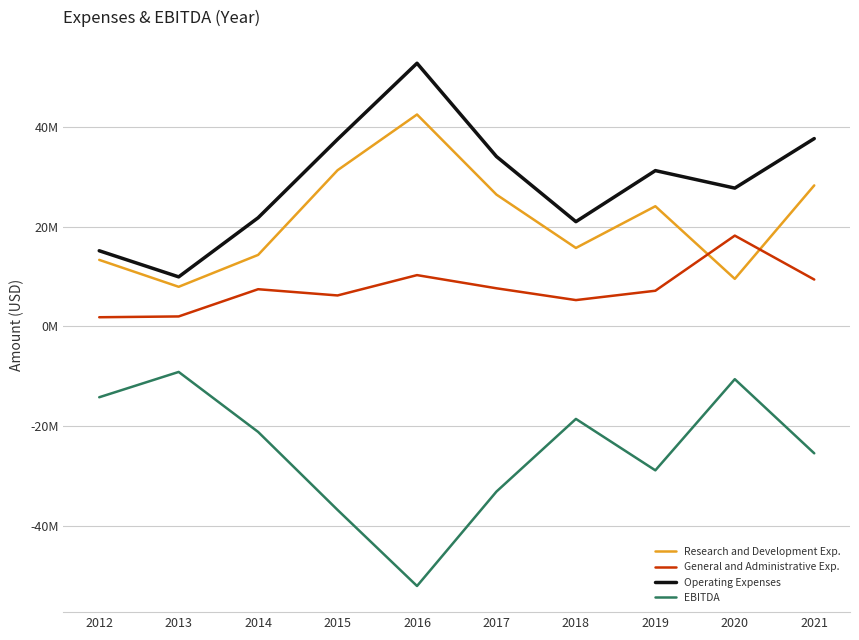

What is the value of the EBITDA point at the 9th from the left?

-10589000